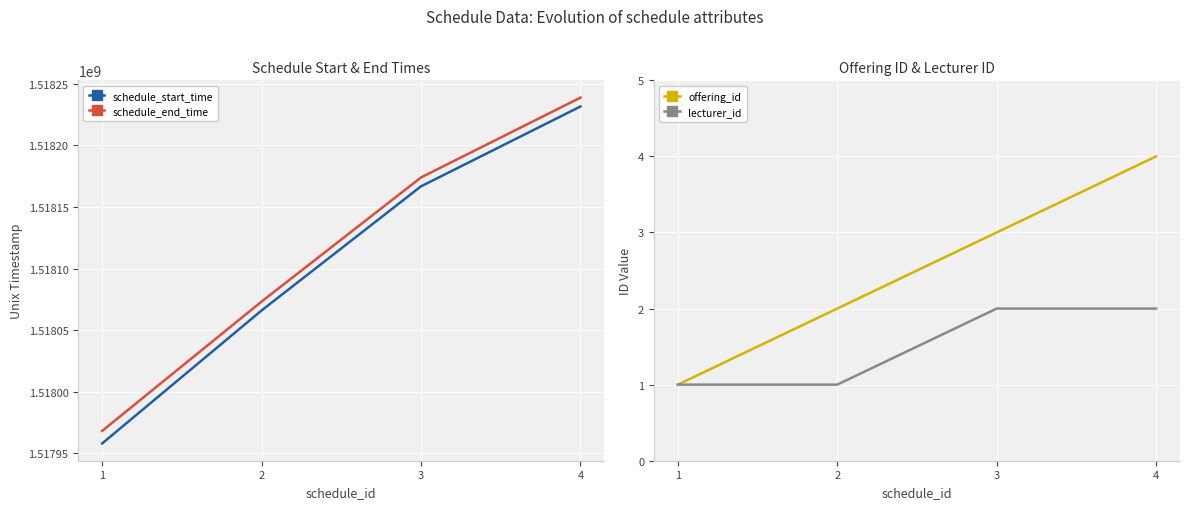

What is the sum of the schedule_start_time values at 3 and 1?

3036124800